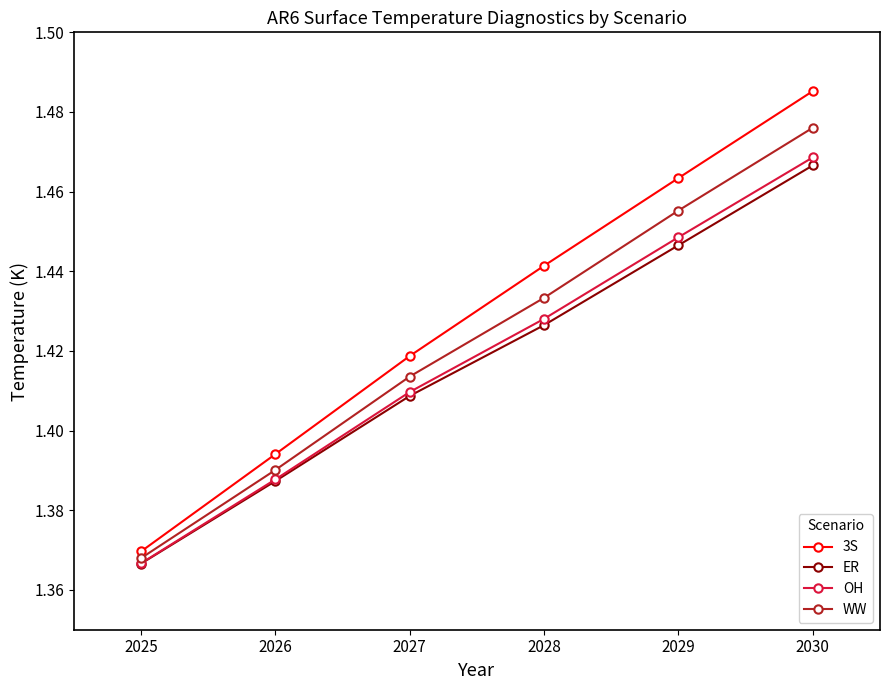

True or false: WW and 3S intersect in this chart.

False